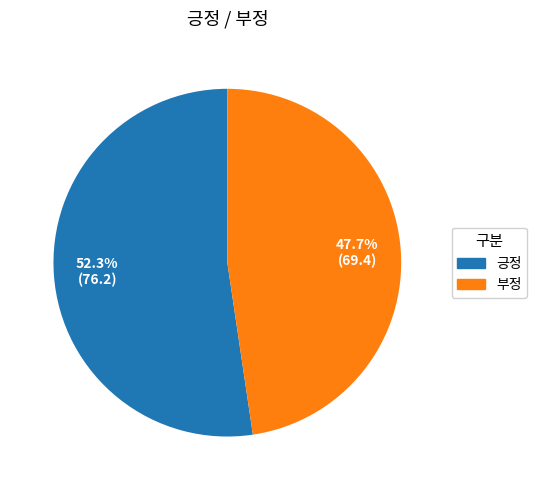

Which slice is the smallest?

부정